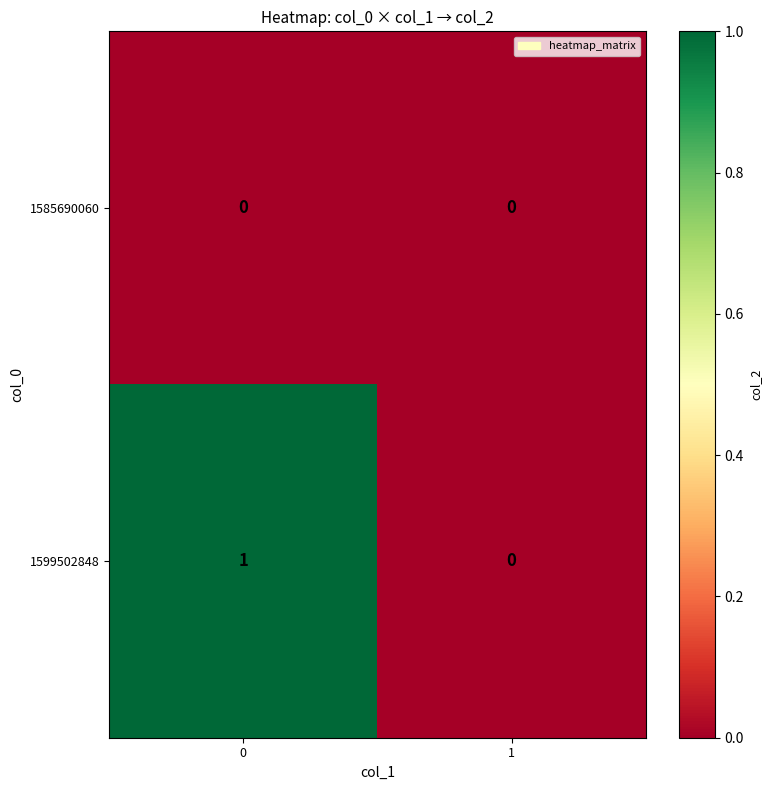

Which series changed the most between 0 and 1?

1599502848